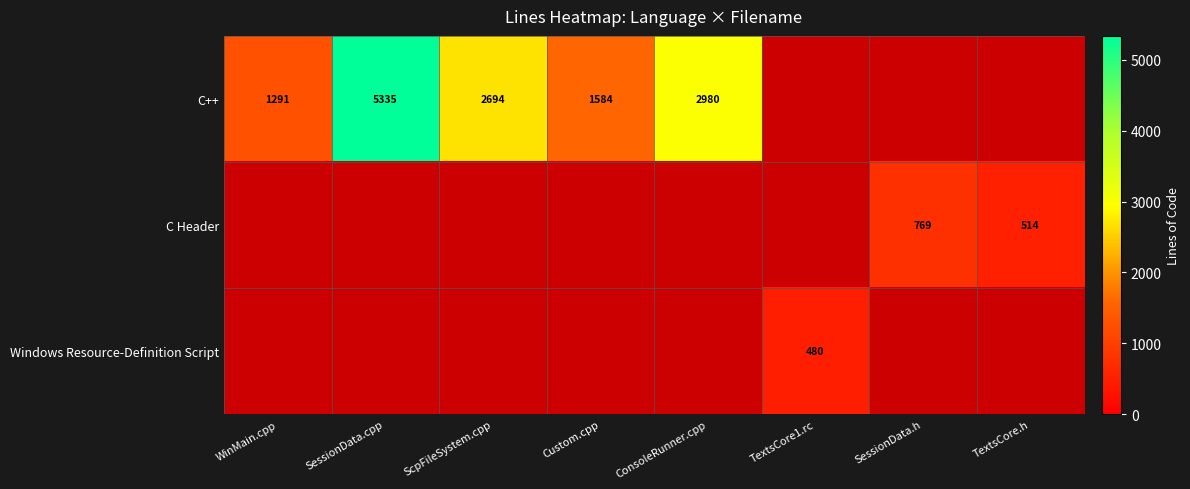

Is it true that Windows Resource-Definition Script equals 645 at TextsCore1.rc?

False